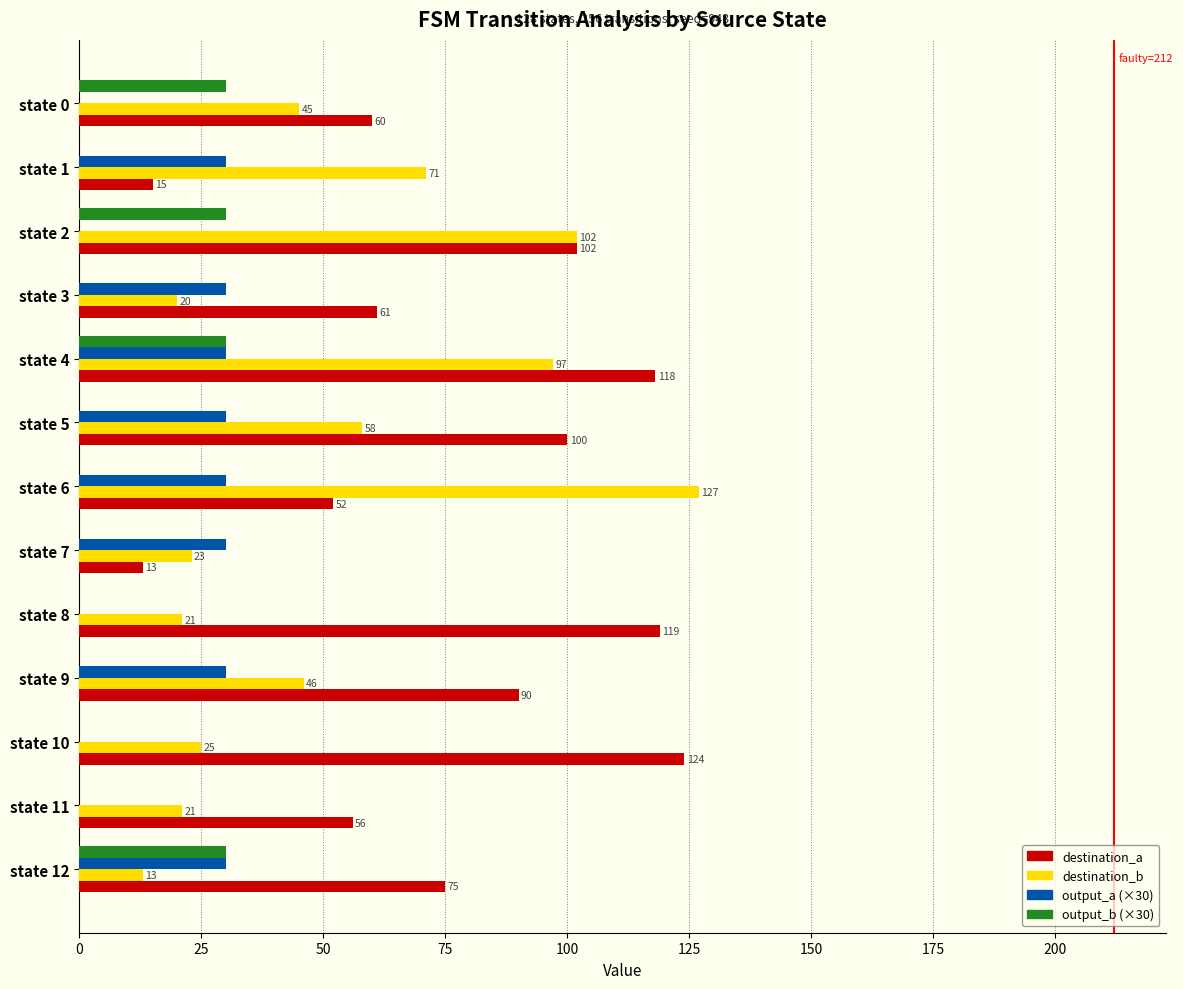

Which series has the largest total across all categories?

destination_a